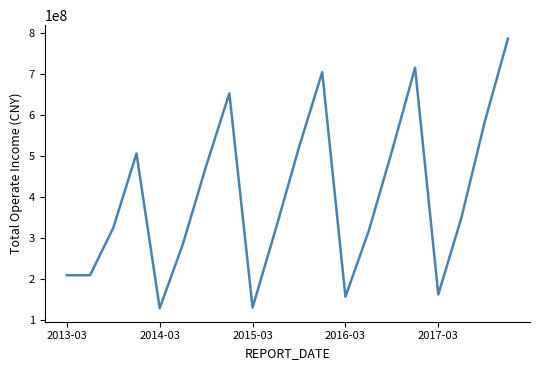

What is the average value?

403562125.2